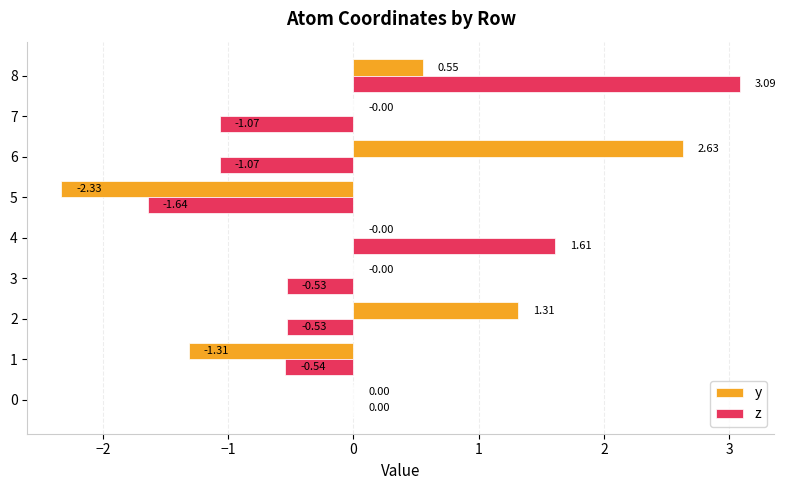

What is the sum of all z values?

-0.7